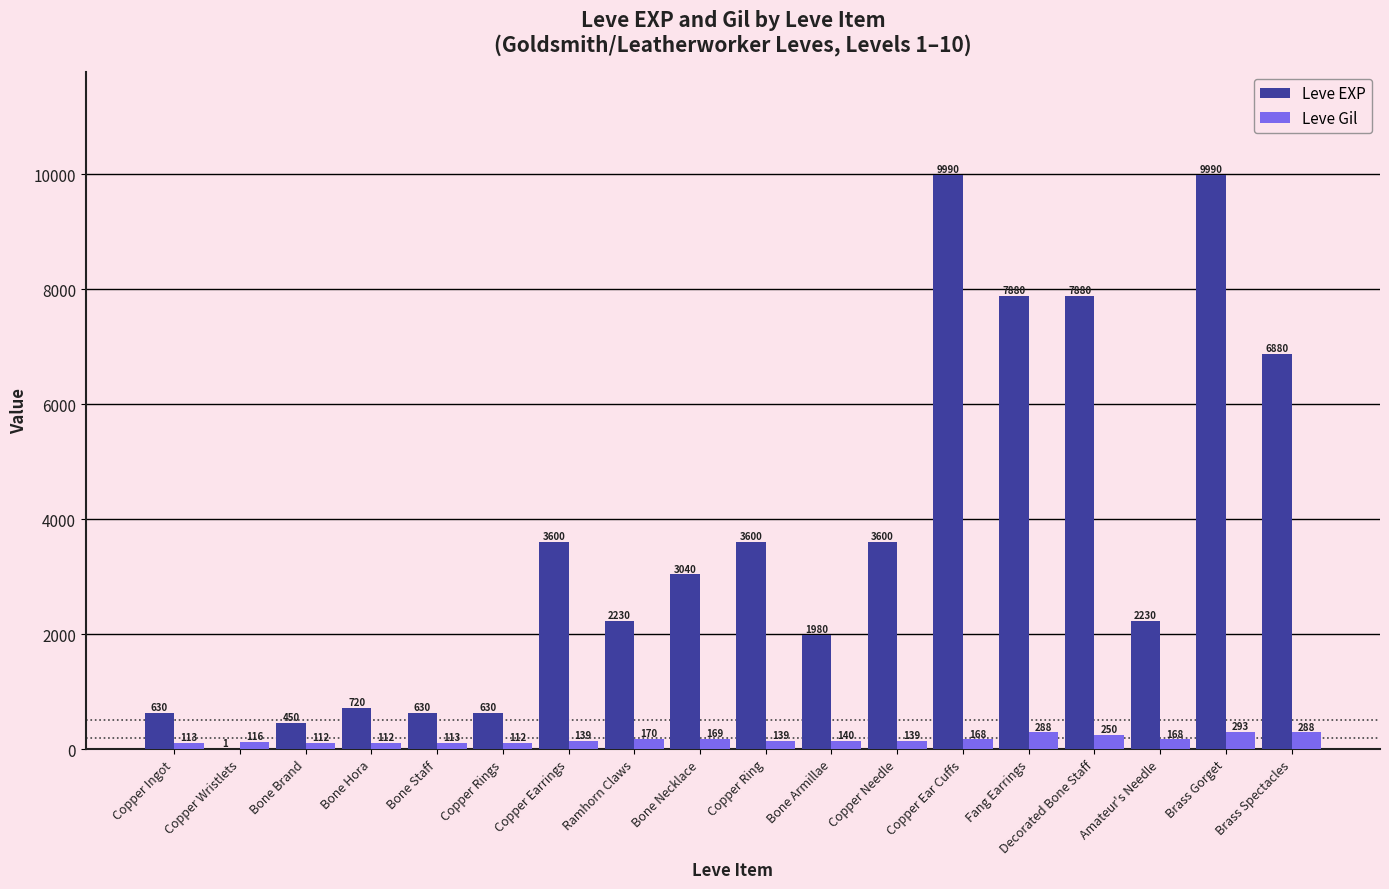

The value of Leve EXP at Bone Staff is 630. True or false?

True